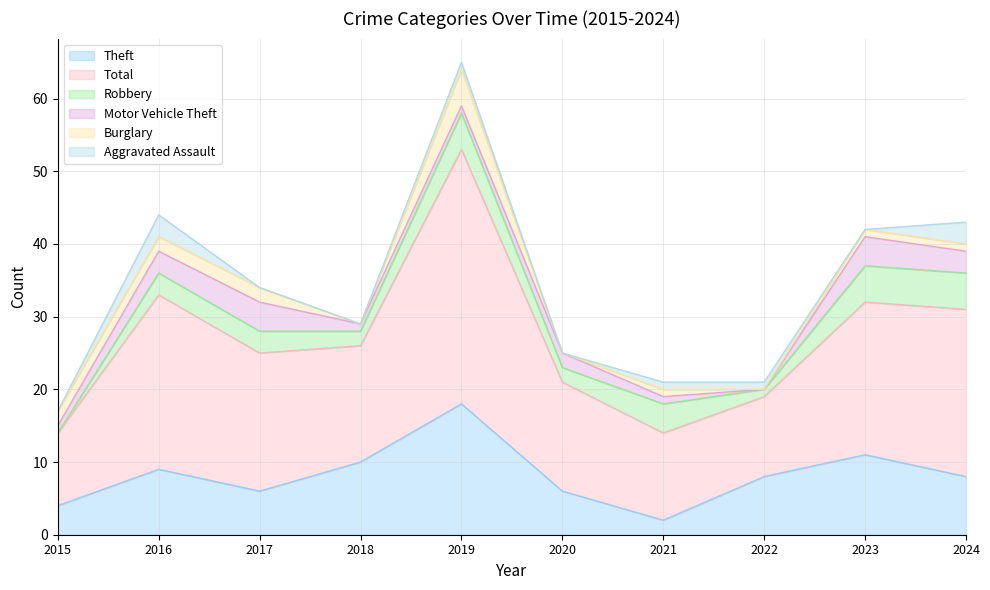

How many interior local peaks does the Burglary series have?

2